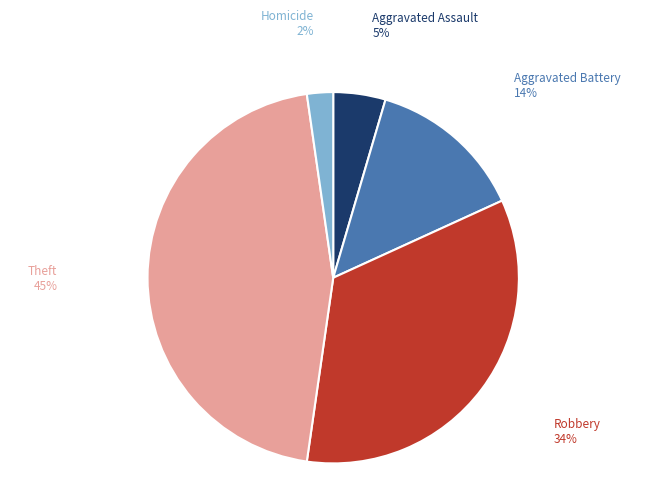

Is it true that Homicide is 2% of the pie?

True